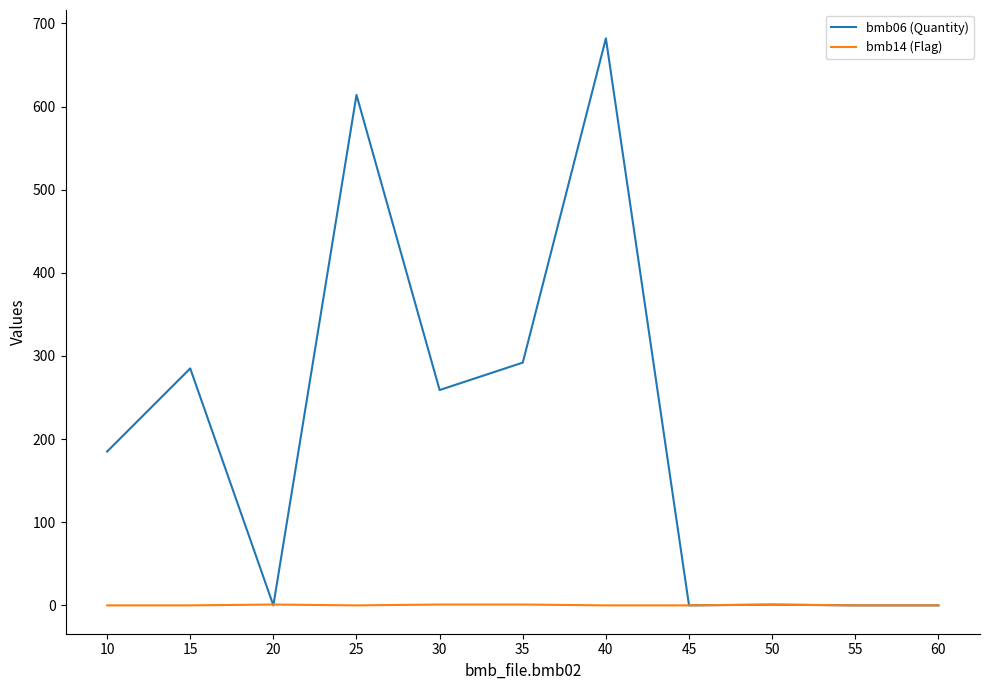

Does the chart display data point markers on the line(s)?

No